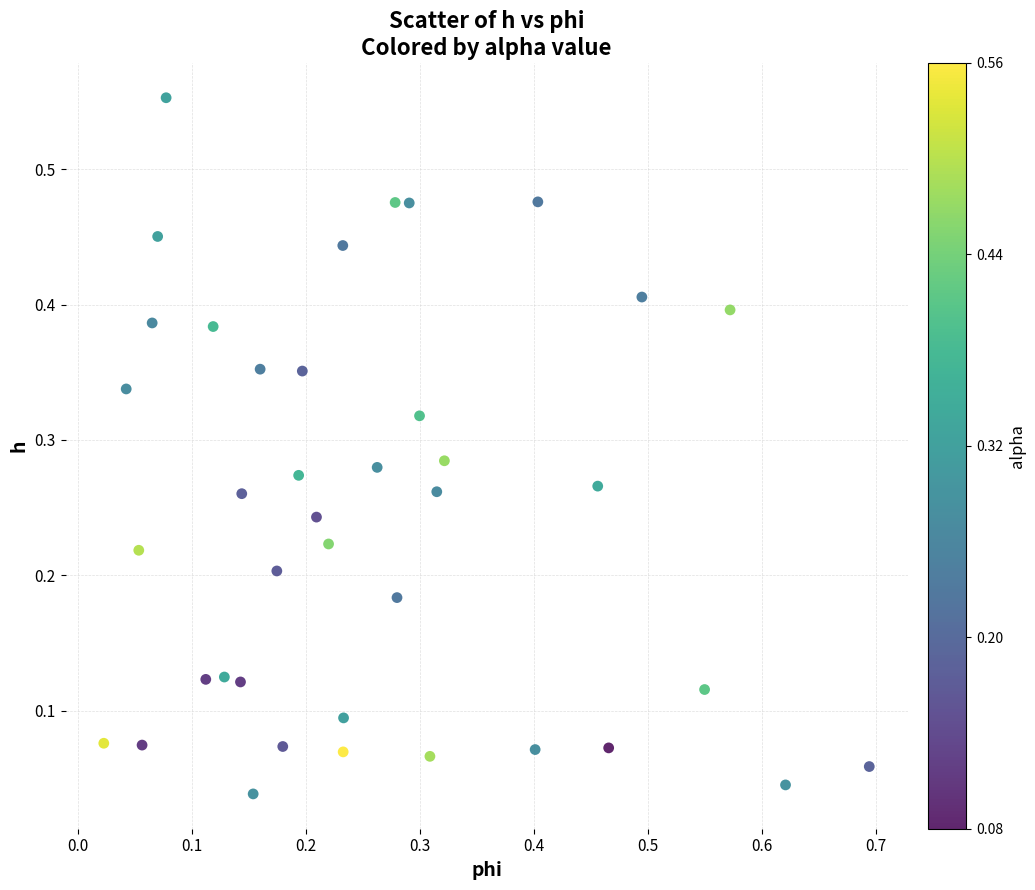

What is the range of X values (max minus min)?

0.7